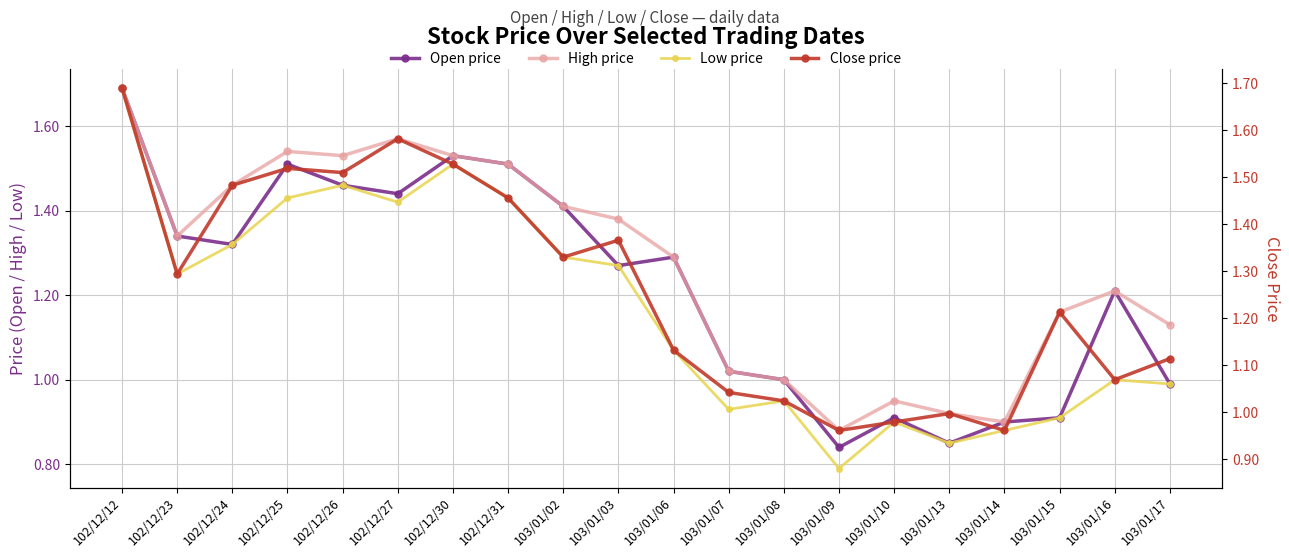

At how many categories does at least one series exceed 1?

15